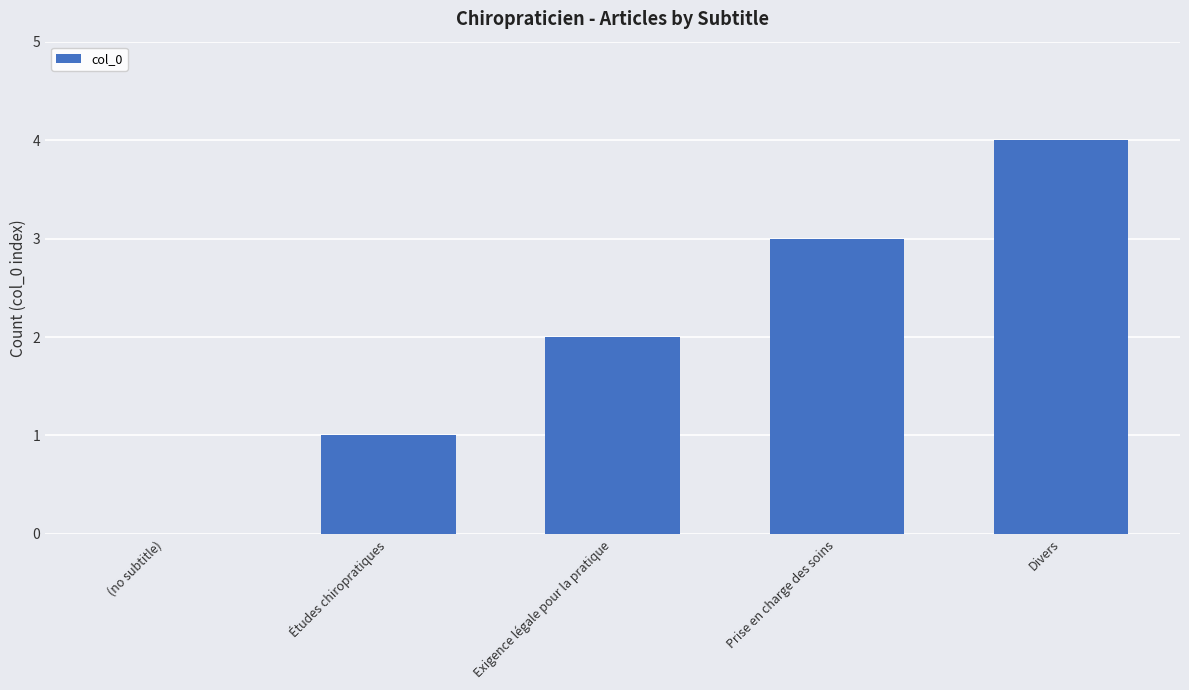

Is it true that the value at Exigence légale pour la pratique is 2?

True